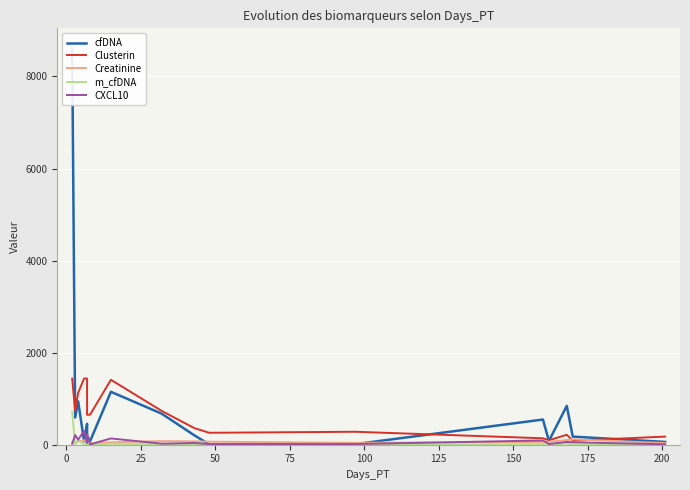

How many lines are shown in the chart?

5